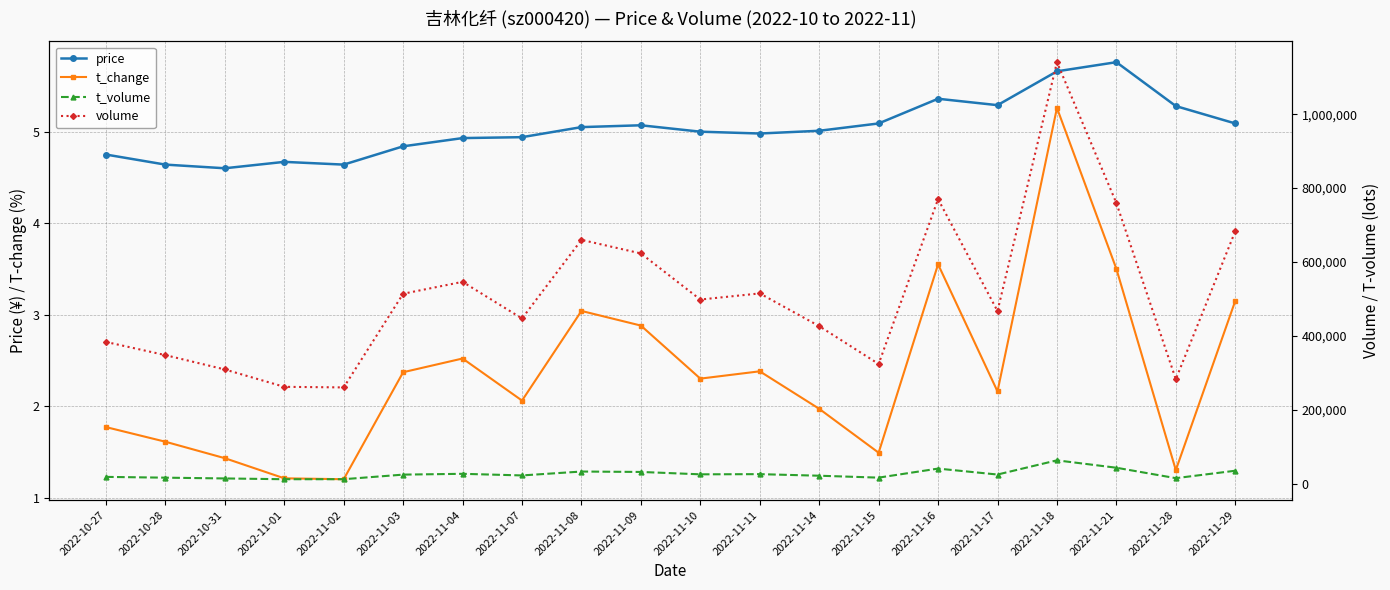

Rank the categories by price value from highest to lowest.

2022-11-21, 2022-11-18, 2022-11-16, 2022-11-17, 2022-11-28, 2022-11-15, 2022-11-29, 2022-11-09, 2022-11-08, 2022-11-14, 2022-11-10, 2022-11-11, 2022-11-07, 2022-11-04, 2022-11-03, 2022-10-27, 2022-11-01, 2022-10-28, 2022-11-02, 2022-10-31